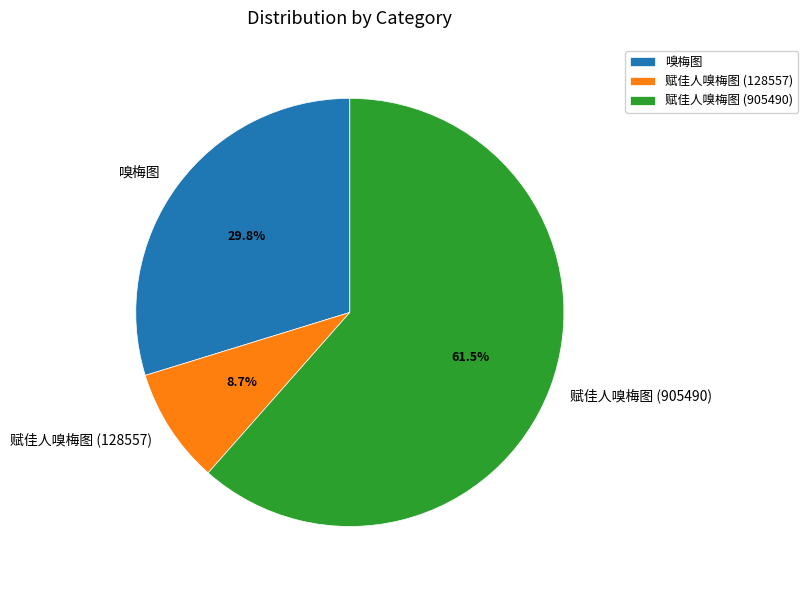

True or false: 赋佳人嗅梅图 (905490) accounts for 74% of the total.

False